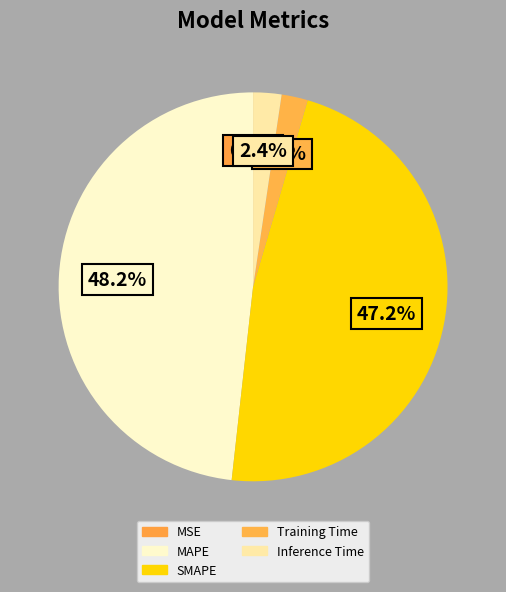

Does any single category account for the majority?

No